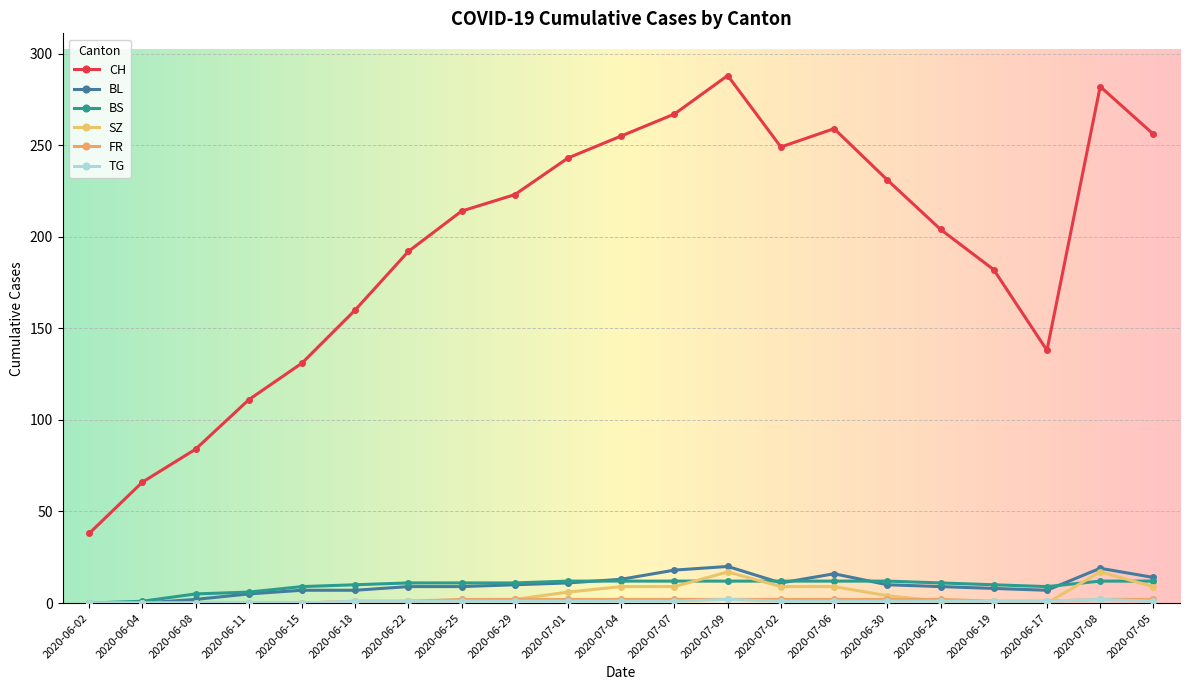

True or false: BL has more than 0 points higher than both neighbors.

True